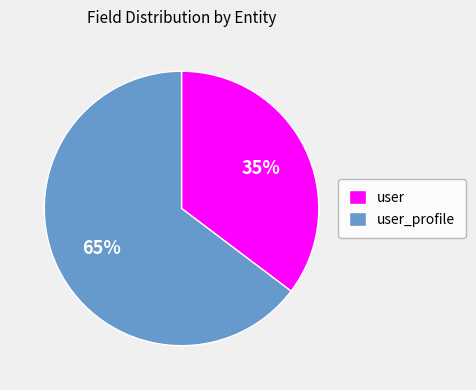

What percentage is the user_profile slice, to the nearest percent?

65%